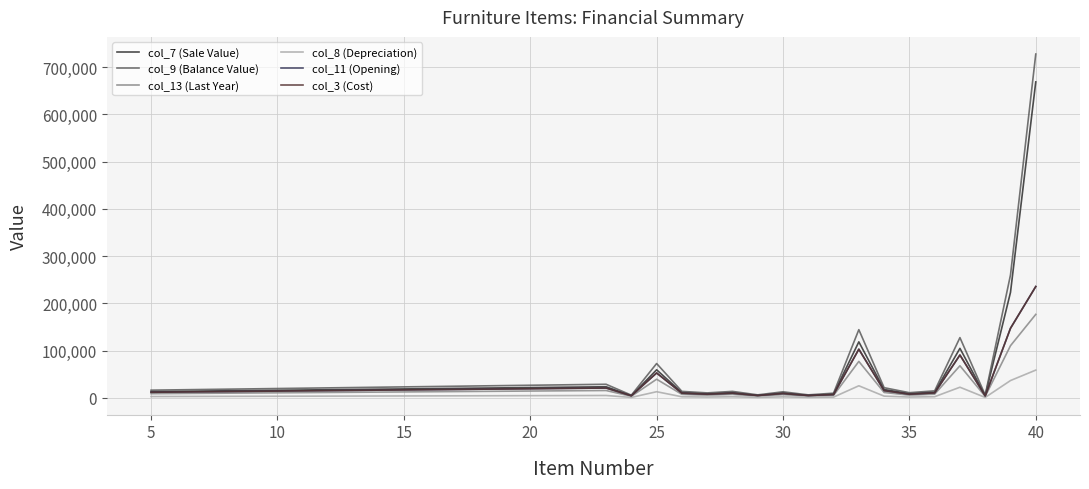

Is this an area chart (filled region under the line)?

No